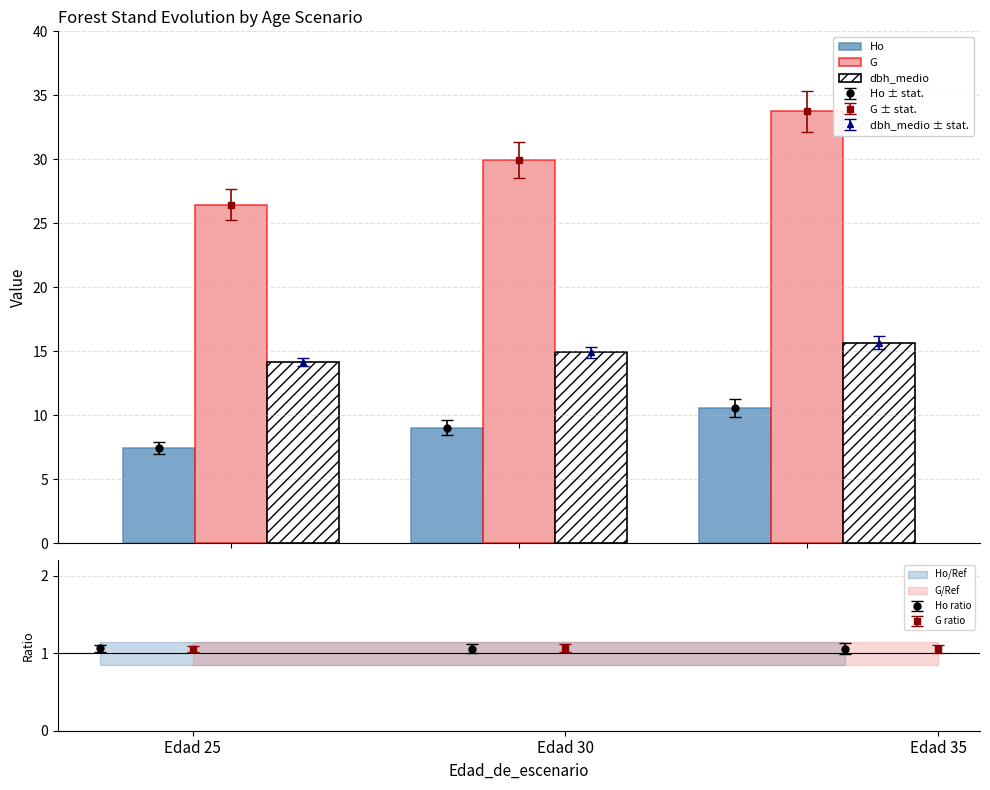

At which category is the sum across all series the highest?

Edad 35